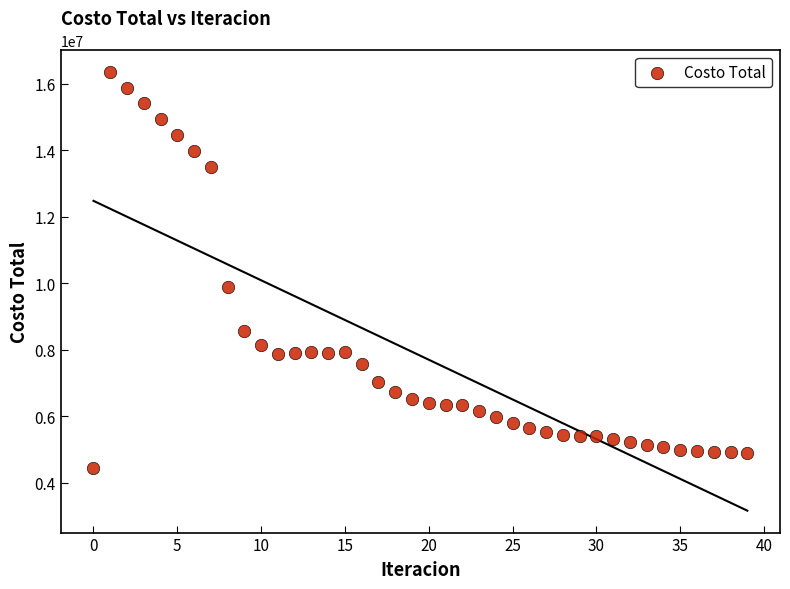

What Y value in the scatter plot is closest to 10395524?

9894660.5